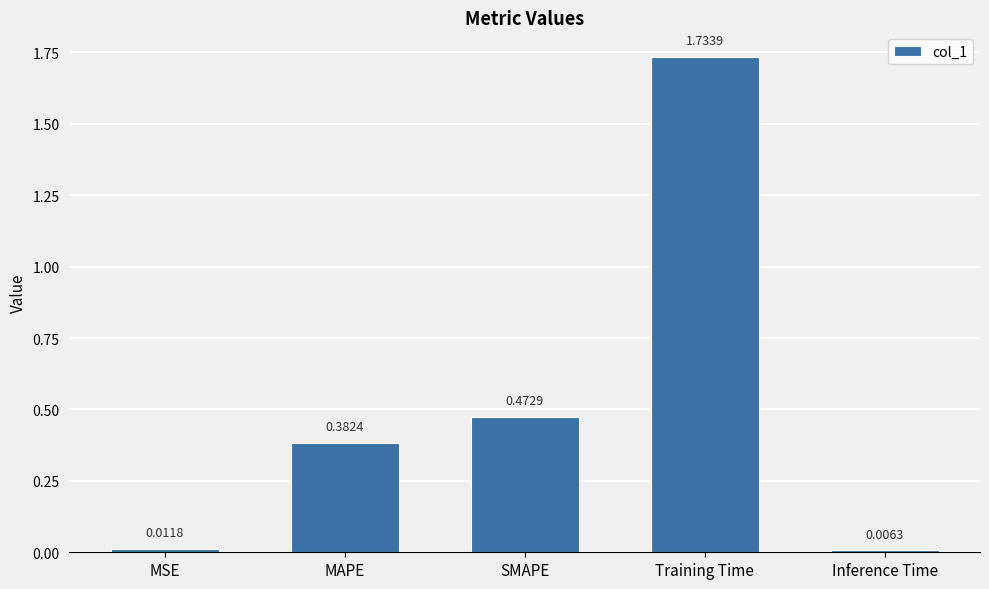

How many bars are there in total?

5